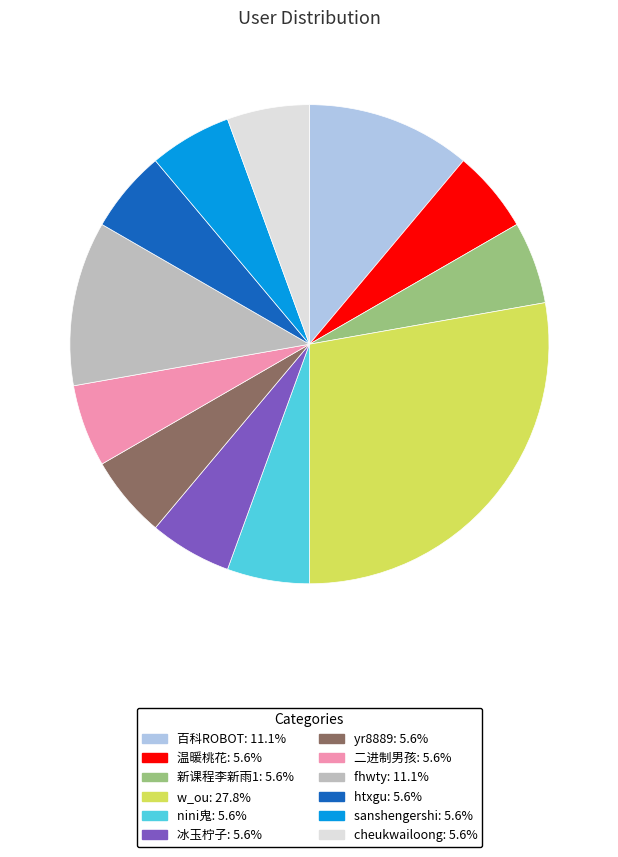

Approximately how many times larger is the value at sanshengershi compared to cheukwailoong?

1.0